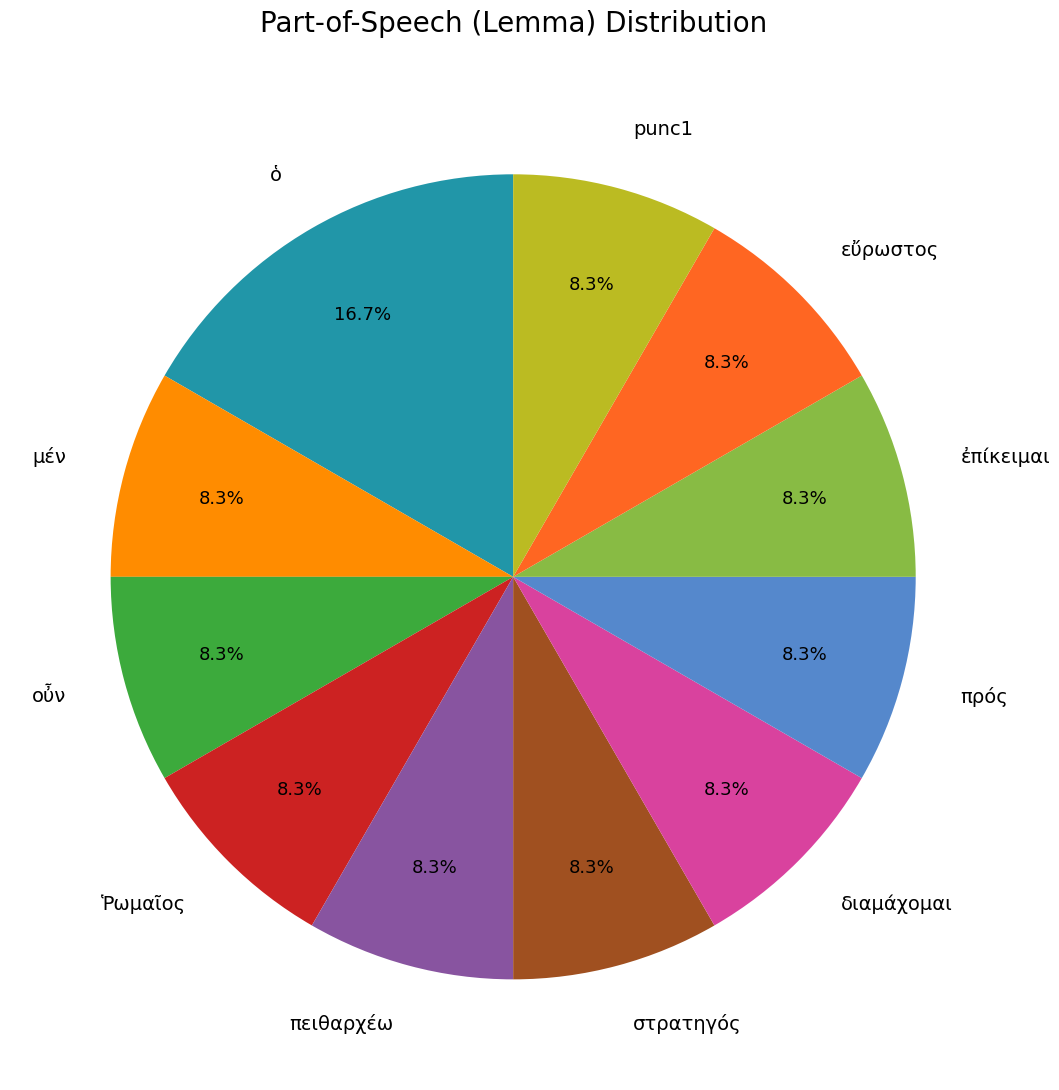

Combined, do μέν and πρός account for over 50%?

No